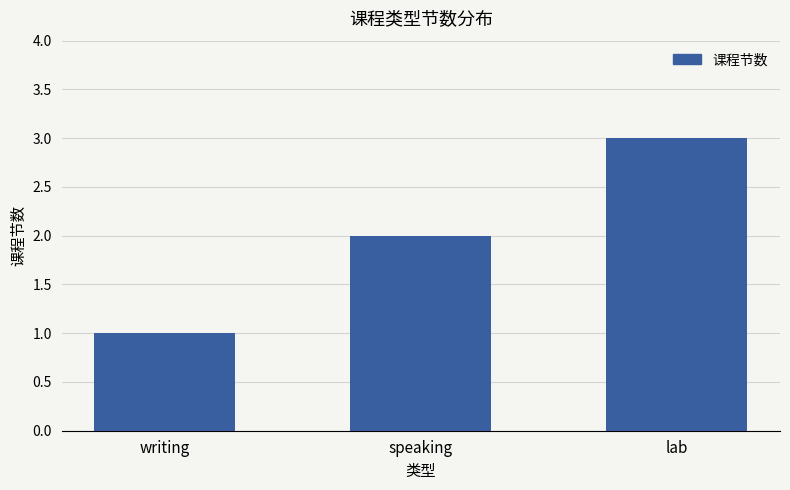

What is the label of the 3rd bar from the right?

writing